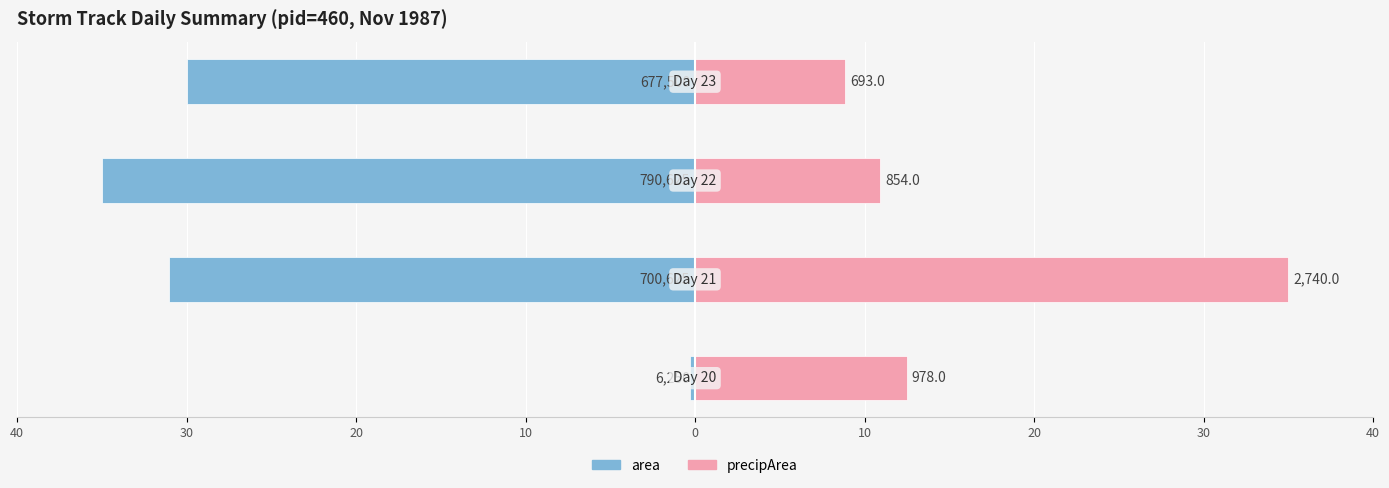

Reading right to left, what are all the values shown in this chart?

area: -30.0	-35.0	-31.0	-0.3
precipArea: 8.9	10.9	35.0	12.5